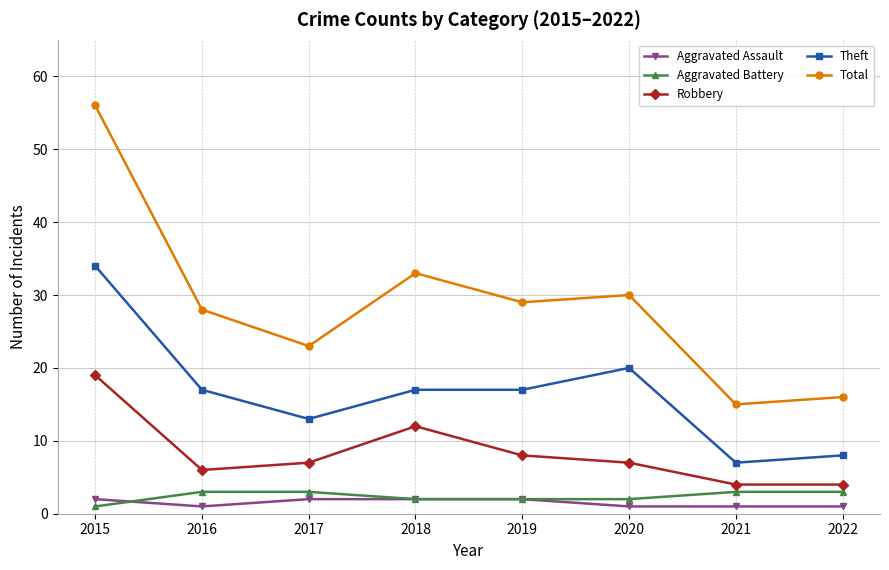

Reading right to left, extract all data points from this chart.

Aggravated Assault: 2022=1	2021=1	2020=1	2019=2	2018=2	2017=2	2016=1	2015=2
Aggravated Battery: 2022=3	2021=3	2020=2	2019=2	2018=2	2017=3	2016=3	2015=1
Robbery: 2022=4	2021=4	2020=7	2019=8	2018=12	2017=7	2016=6	2015=19
Theft: 2022=8	2021=7	2020=20	2019=17	2018=17	2017=13	2016=17	2015=34
Total: 2022=16	2021=15	2020=30	2019=29	2018=33	2017=23	2016=28	2015=56